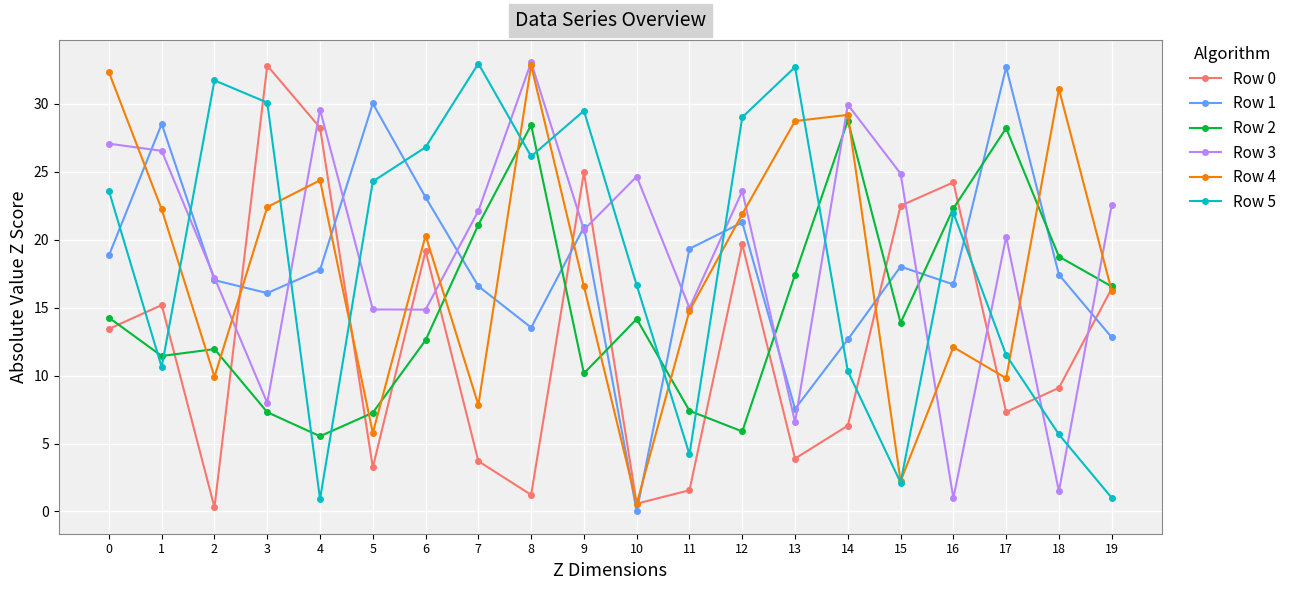

Where is Row 0 nearest to the value 16?

19